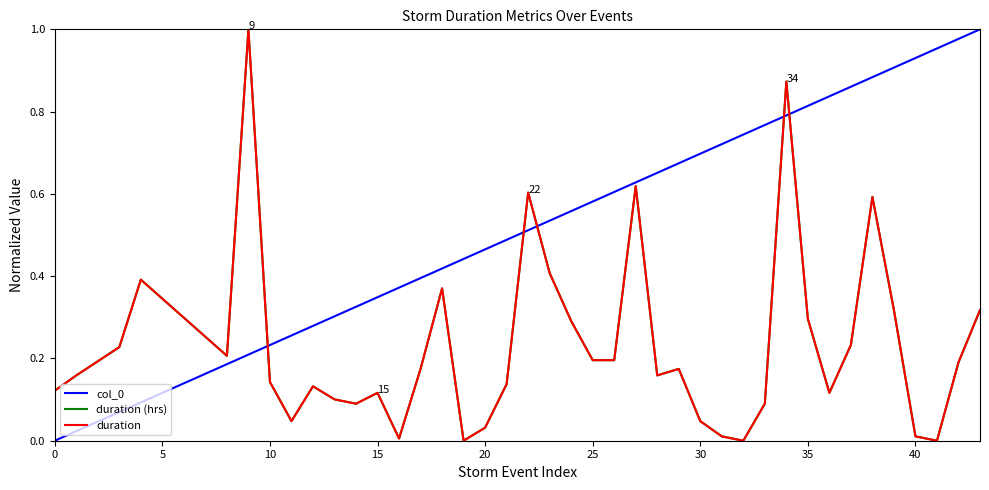

Which series has the widest spread of values?

col_0